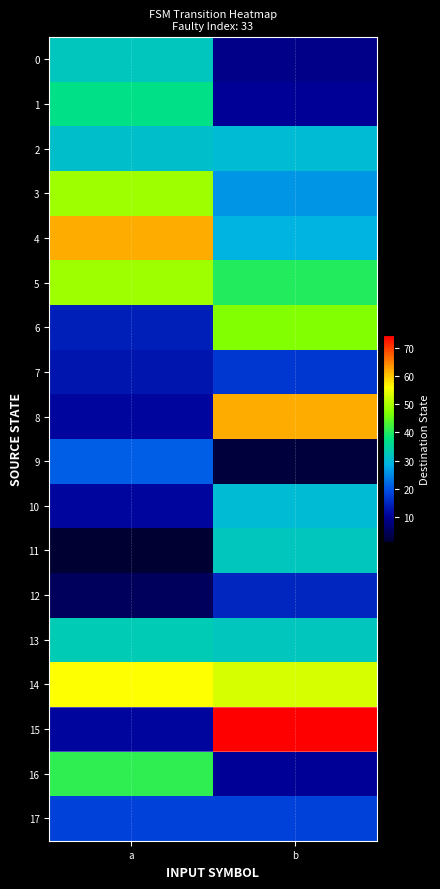

At how many categories does at least one series exceed 65?

1